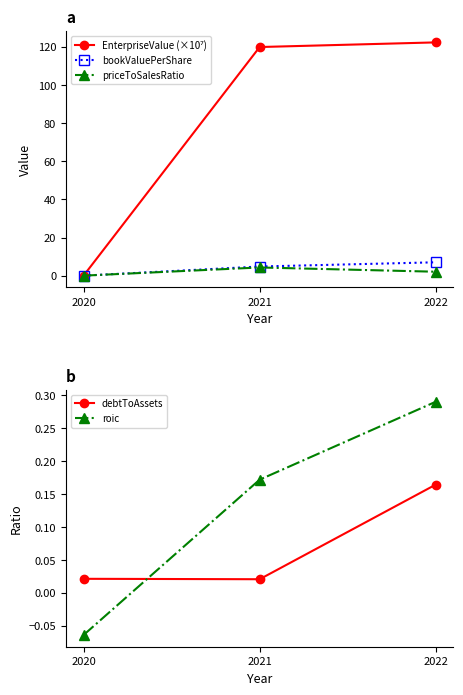

Between 2020 and 2022, which series saw the biggest shift?

EnterpriseValue (×10⁷)